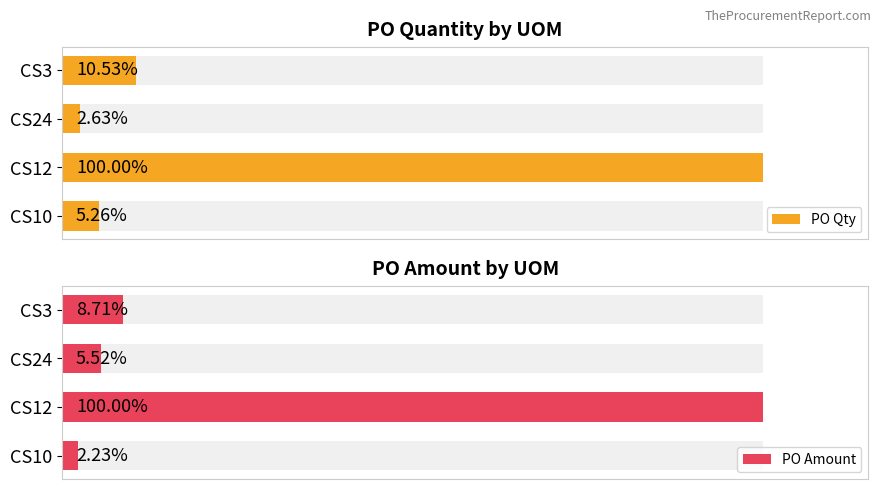

What is the value of the PO Amount bar at the 4th from the left?

1738.6